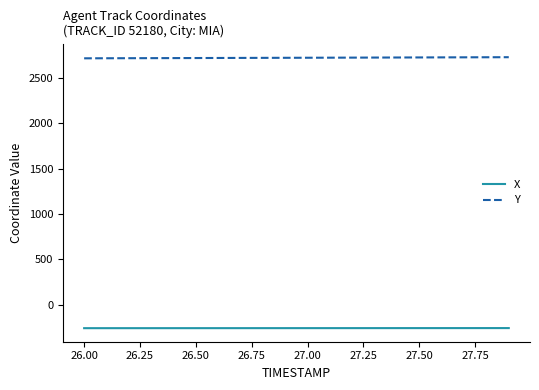

True or false: X and Y cross at least once.

False